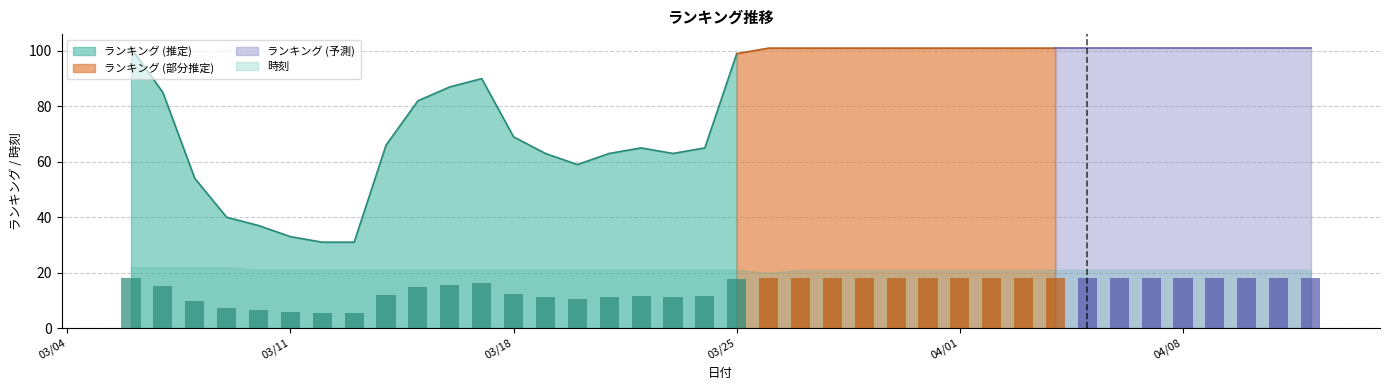

Where does the data first go above 18?

2024/03/06